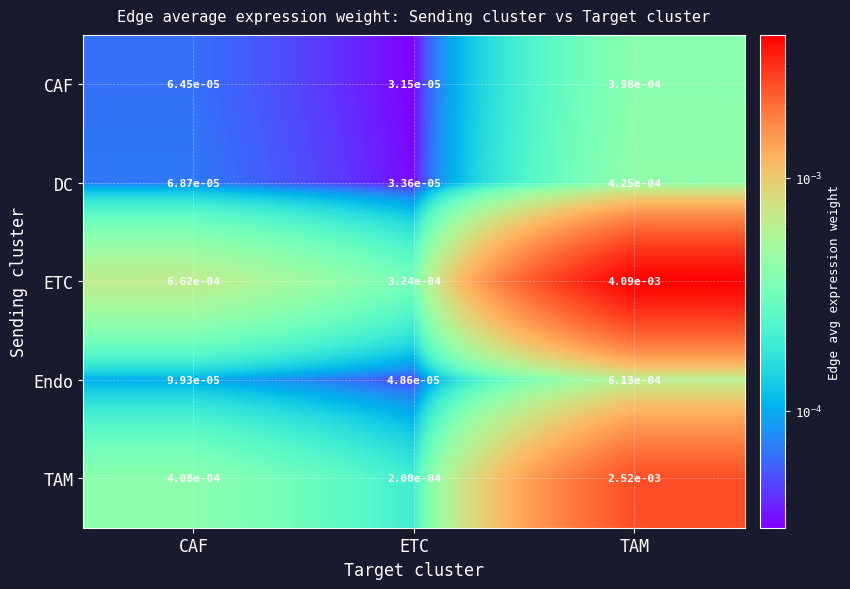

At which category does the chart reach its minimum across all series?

ETC